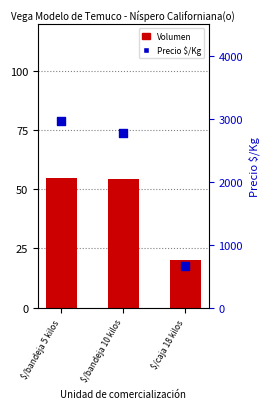

Which series reaches the maximum Y coordinate?

Precio $/Kg